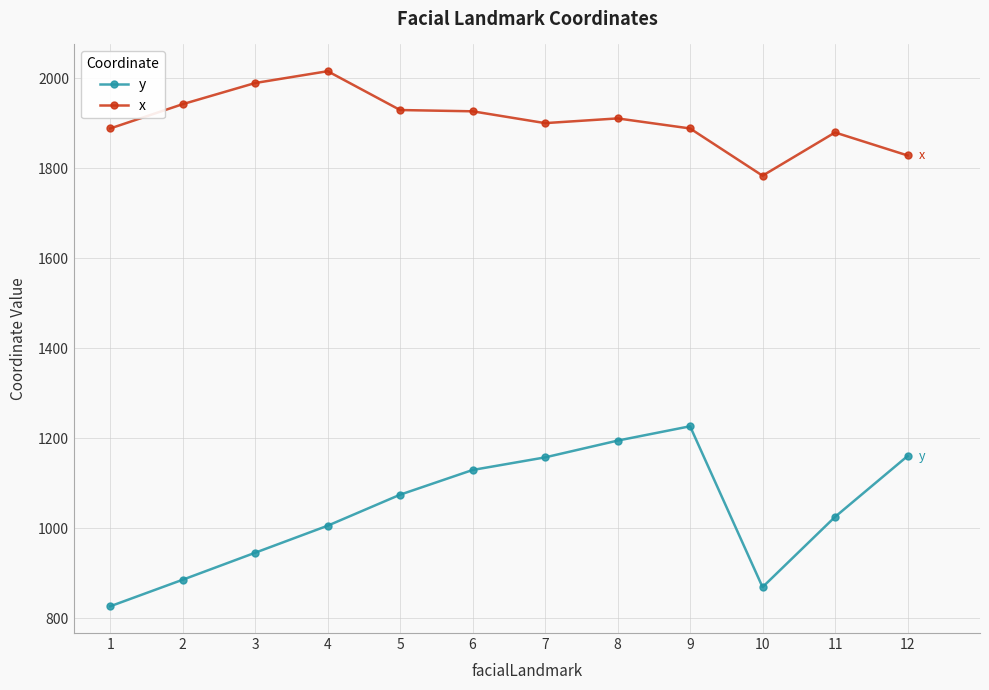

What is the minimum value shown in the chart?

826.9